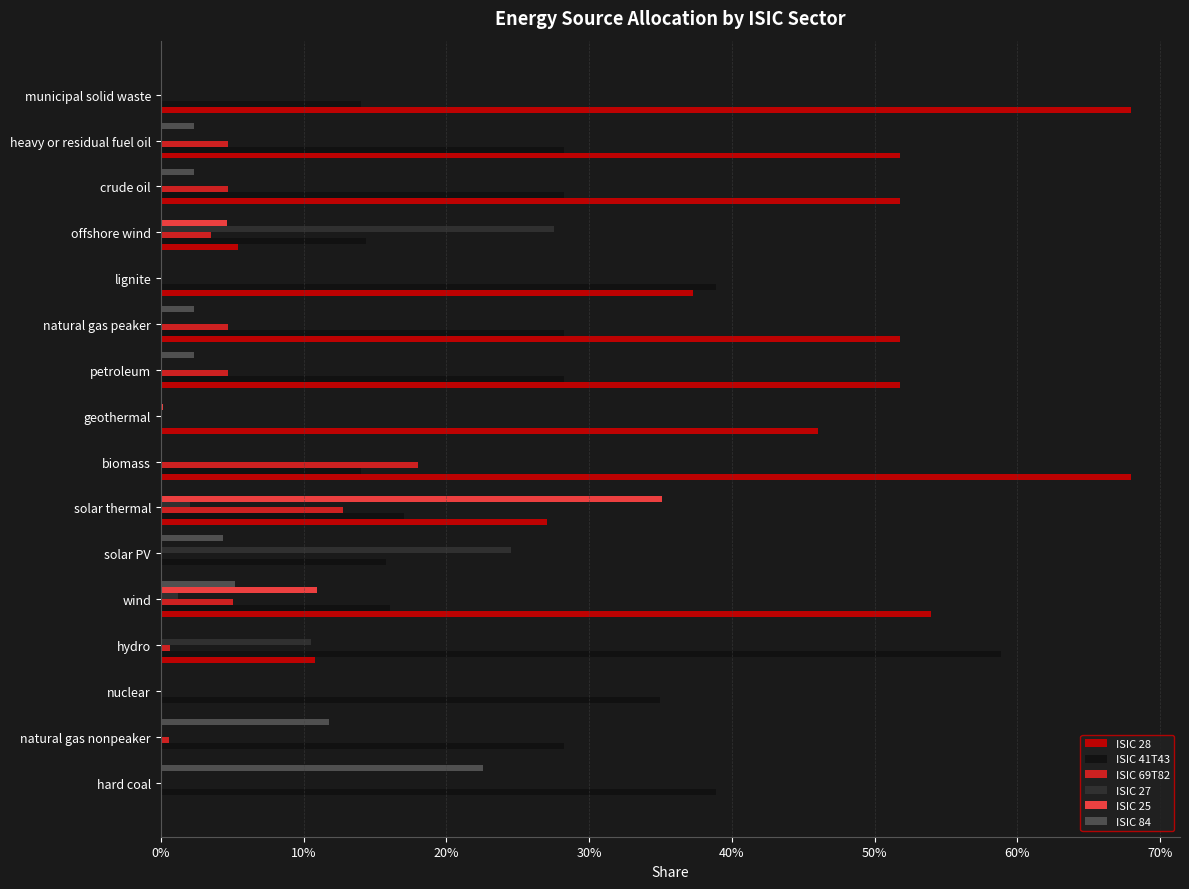

Which series has the largest range (max minus min)?

ISIC 28